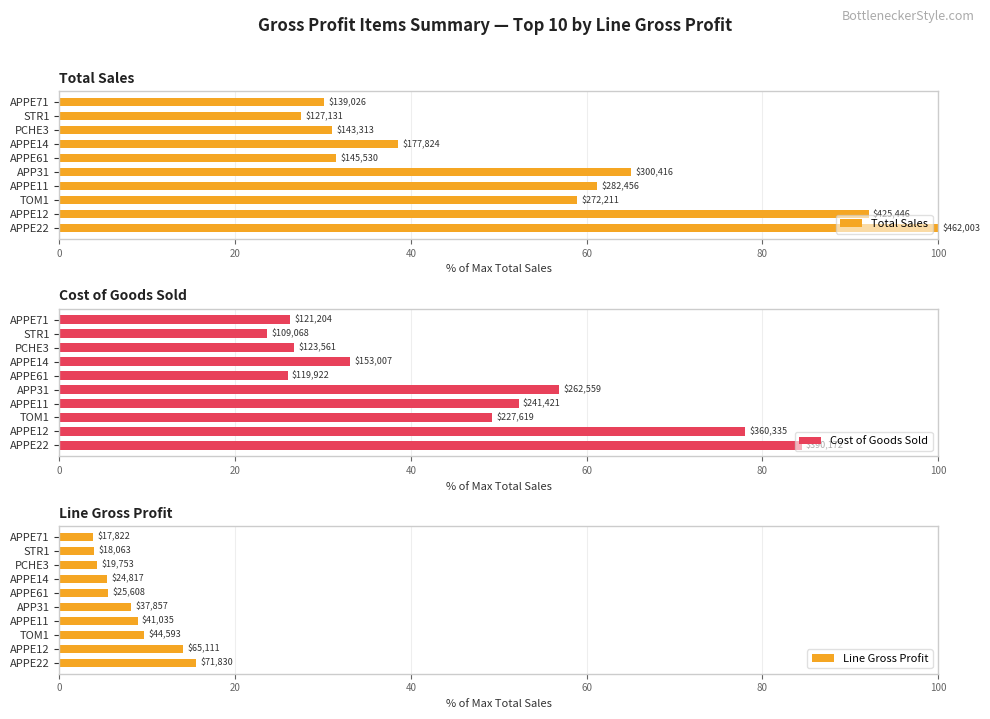

Between TOM1 and APPE14, which series saw the biggest shift?

Total Sales